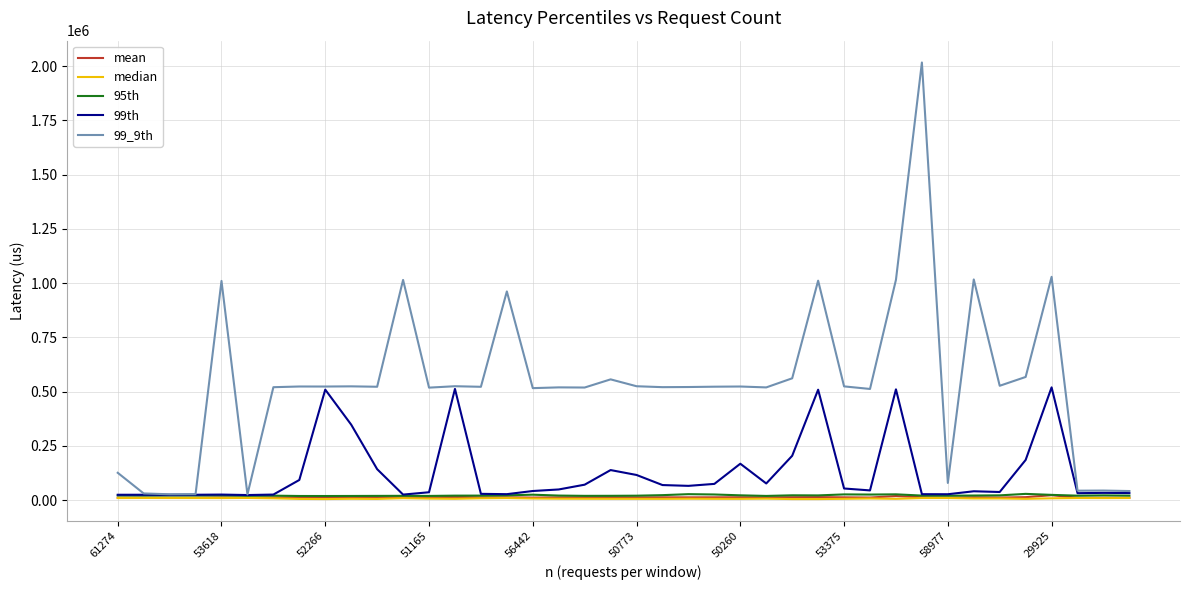

Which series has the largest range (max minus min)?

99_9th